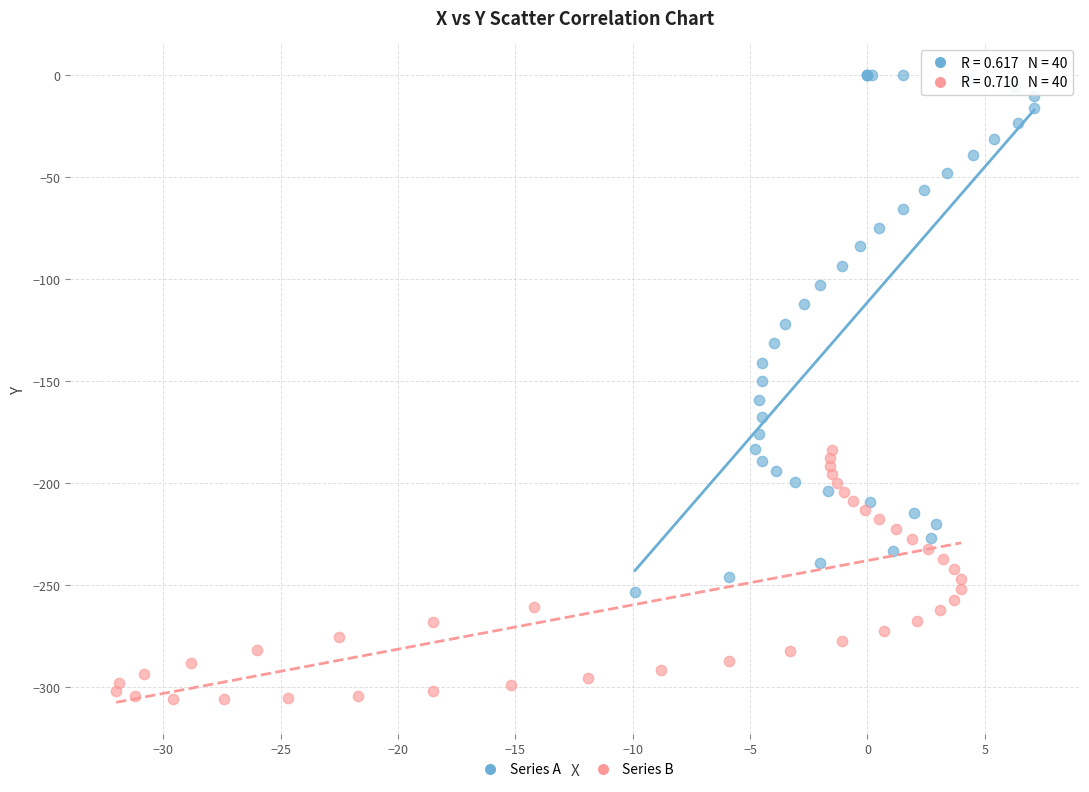

Which series reaches the maximum Y coordinate?

Series A